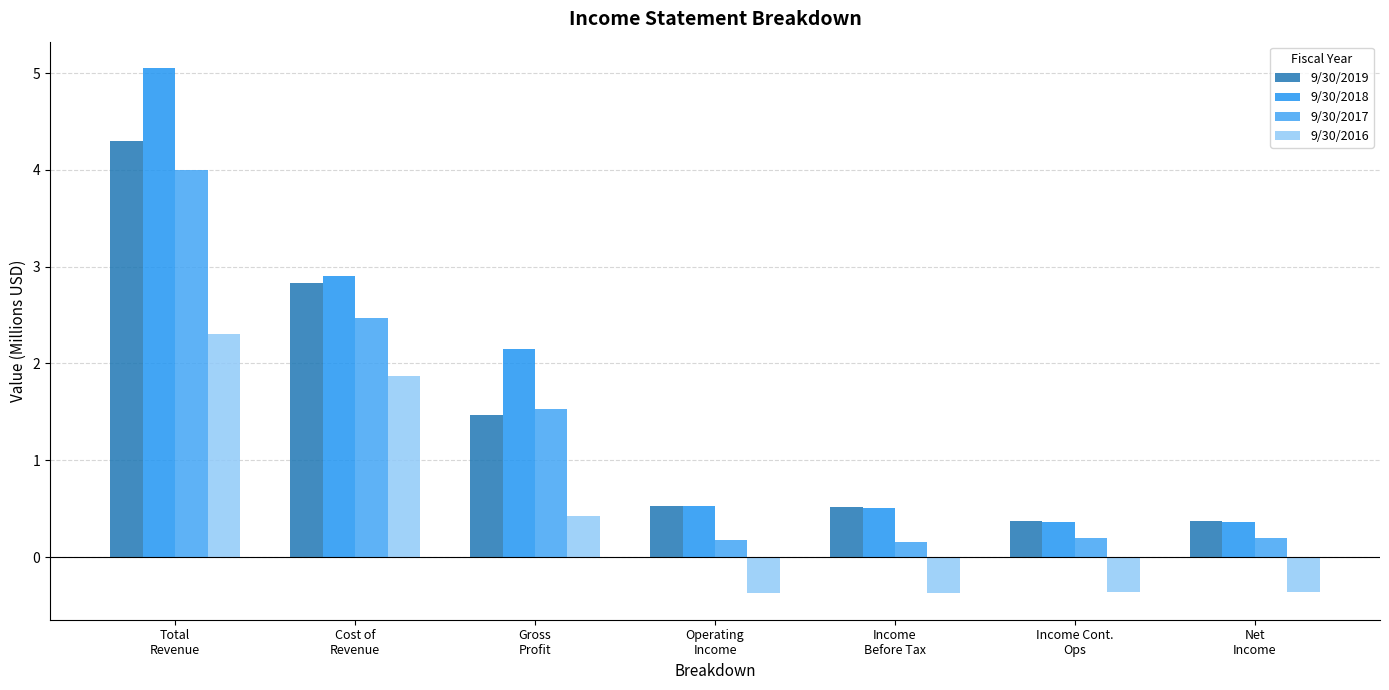

Is it true that 9/30/2018 equals 0.4 at Net
Income?

True